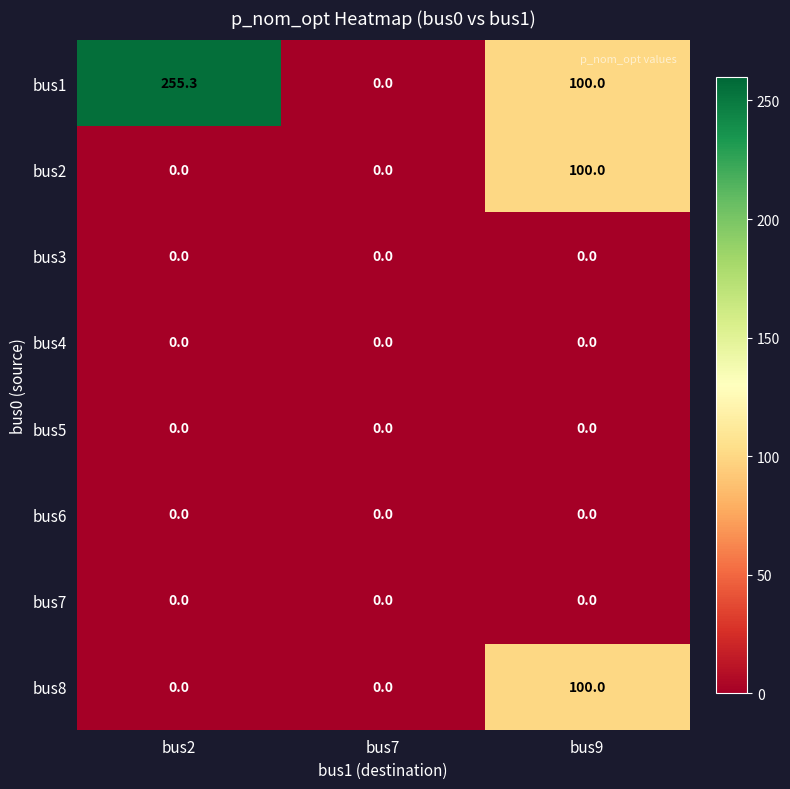

Reading left to right, extract all data points from this chart.

bus1: bus2=255.3	bus7=0.0	bus9=100.0
bus2: bus2=0.0	bus7=0.0	bus9=100.0
bus3: bus2=0.0	bus7=0.0	bus9=0.0
bus4: bus2=0.0	bus7=0.0	bus9=0.0
bus5: bus2=0.0	bus7=0.0	bus9=0.0
bus6: bus2=0.0	bus7=0.0	bus9=0.0
bus7: bus2=0.0	bus7=0.0	bus9=0.0
bus8: bus2=0.0	bus7=0.0	bus9=100.0